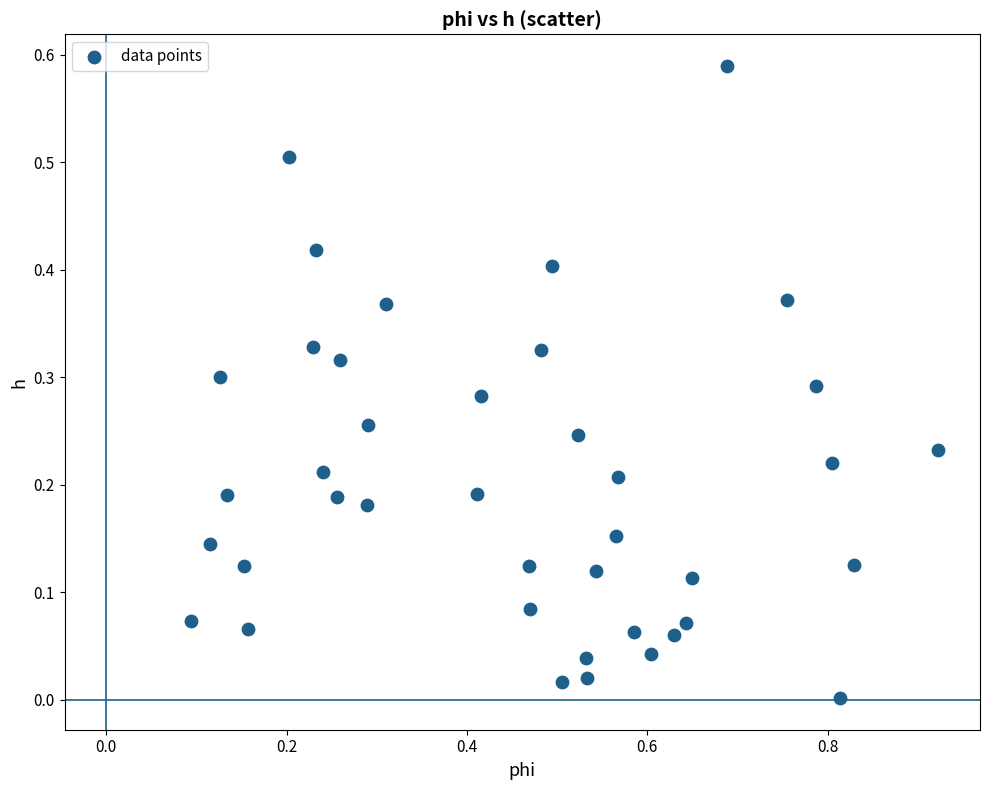

What is the range of X values (max minus min)?

0.8